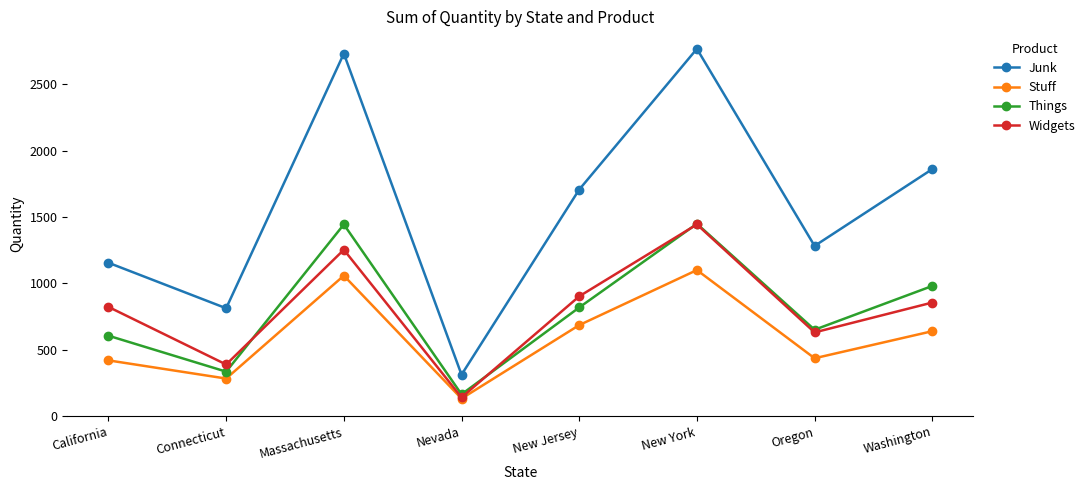

Does the chart have visible grid lines?

No